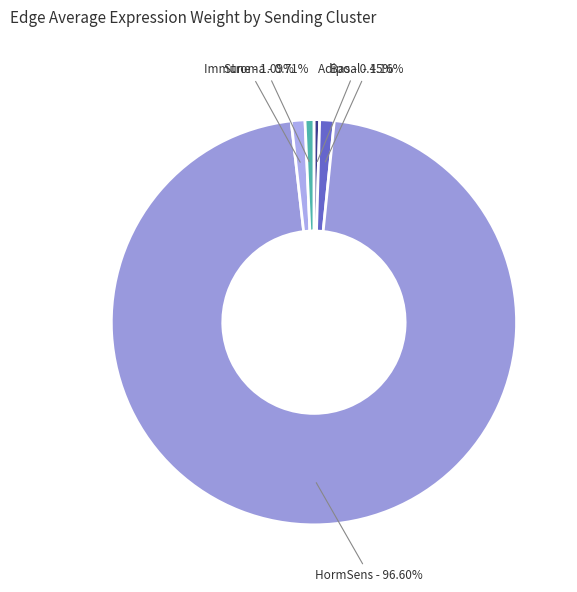

True or false: Stroma accounts for 1% of the total.

True